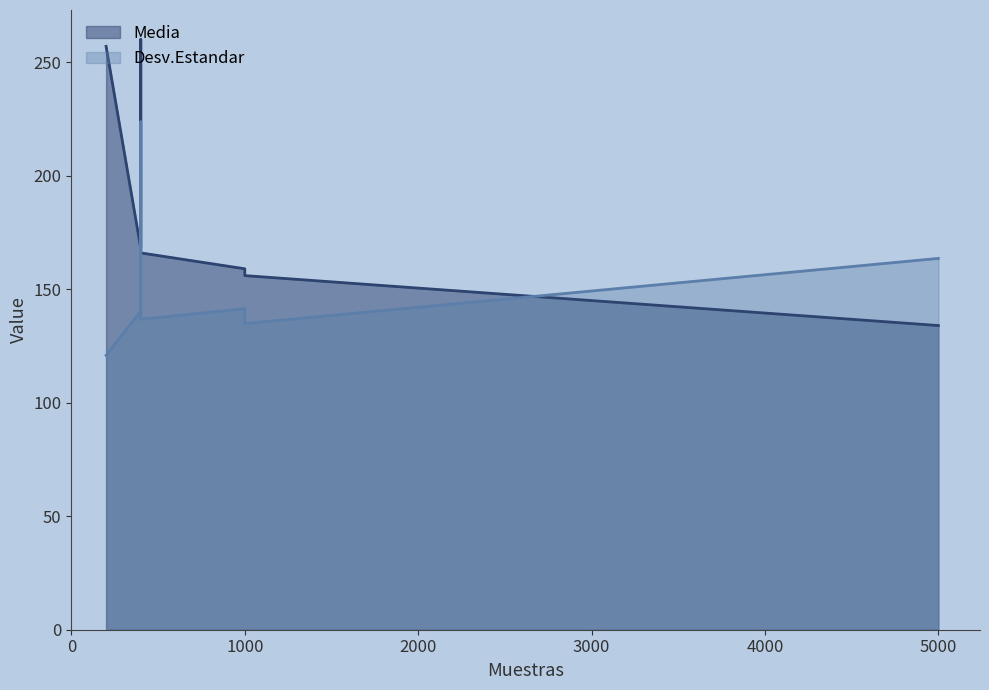

Where is the first local minimum for Desv.Estandar?

1000